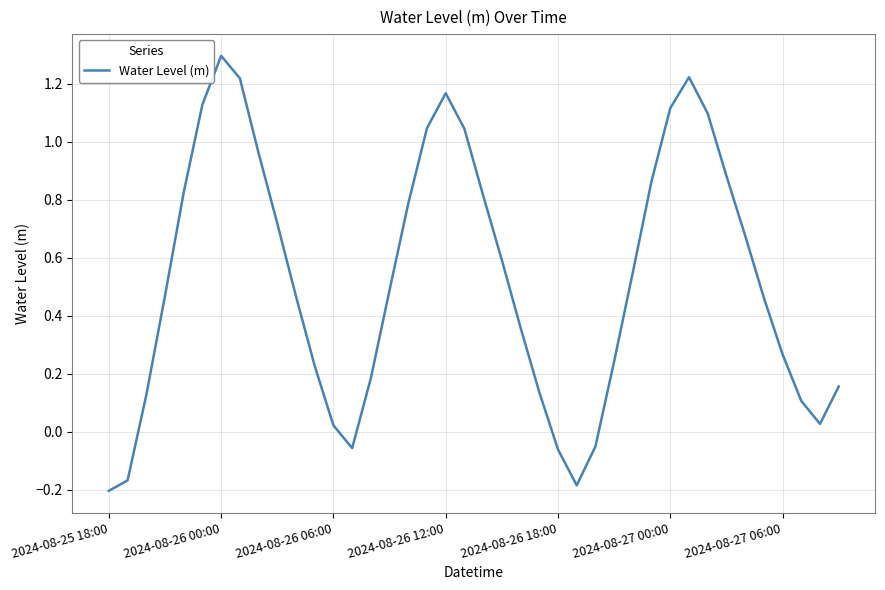

What is the greatest value displayed?

1.3